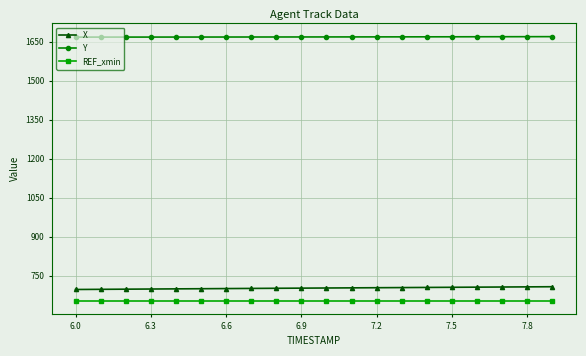

What is the lowest value of the Y series?

1667.2